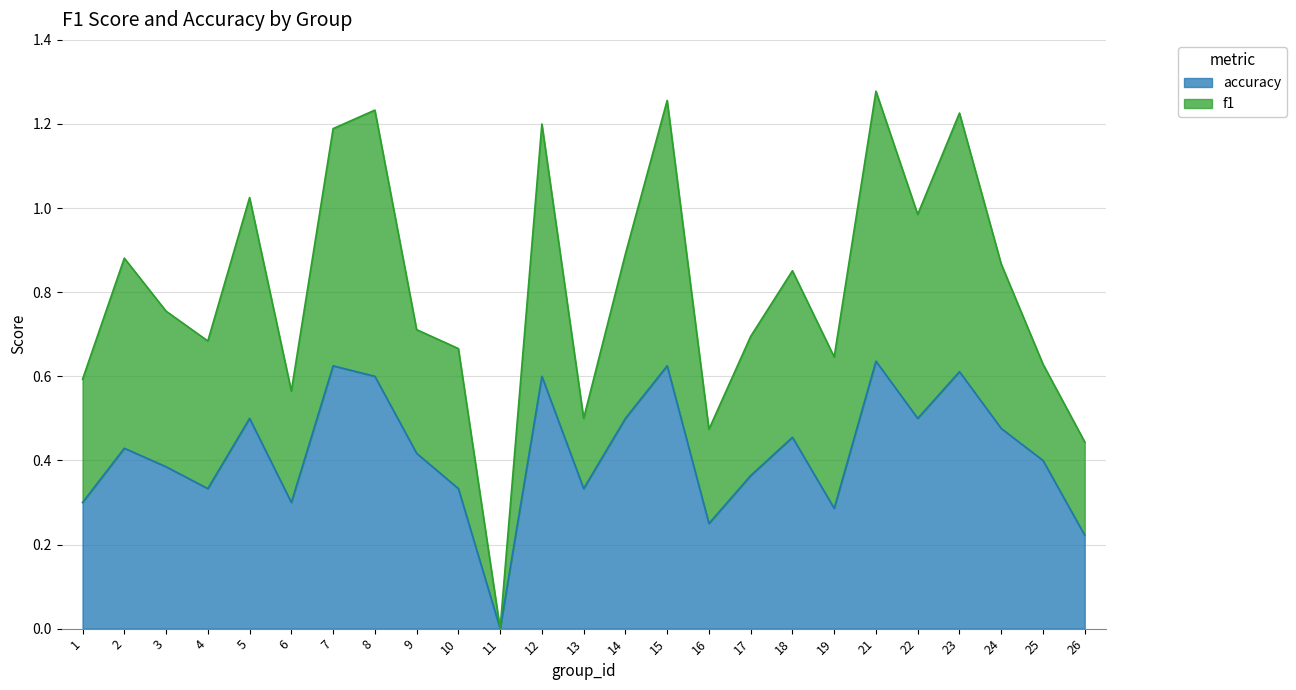

Is the value of f1 at 19 greater than the value of accuracy at 17?

Yes